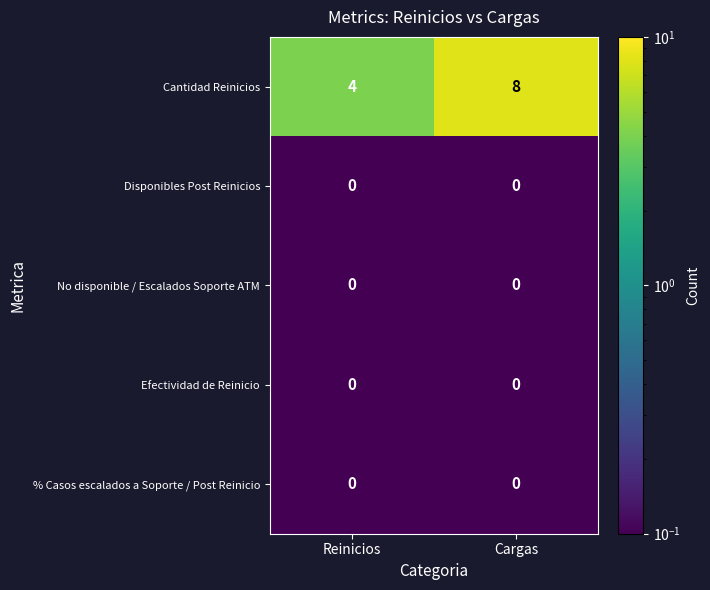

Reading left to right, what are all the values shown in this chart?

Cantidad Reinicios: Reinicios=4	Cargas=8
Disponibles Post Reinicios: Reinicios=0	Cargas=0
No disponible / Escalados Soporte ATM: Reinicios=0	Cargas=0
Efectividad de Reinicio: Reinicios=0	Cargas=0
% Casos escalados a Soporte / Post Reinicio: Reinicios=0	Cargas=0